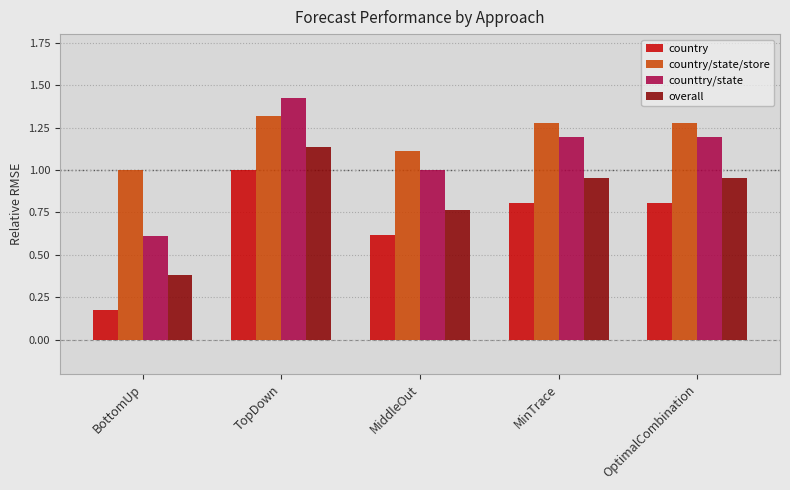

The overall series shows 0.8 at MiddleOut. True or false?

True